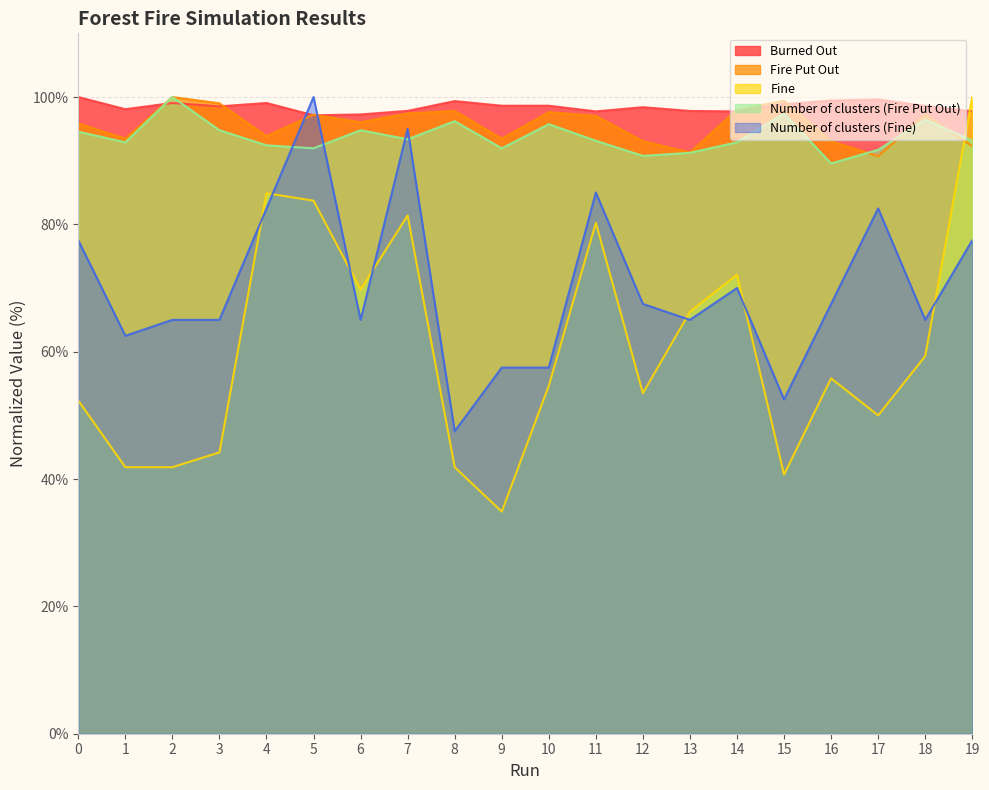

Which category has the lowest value in the Fine series?

9